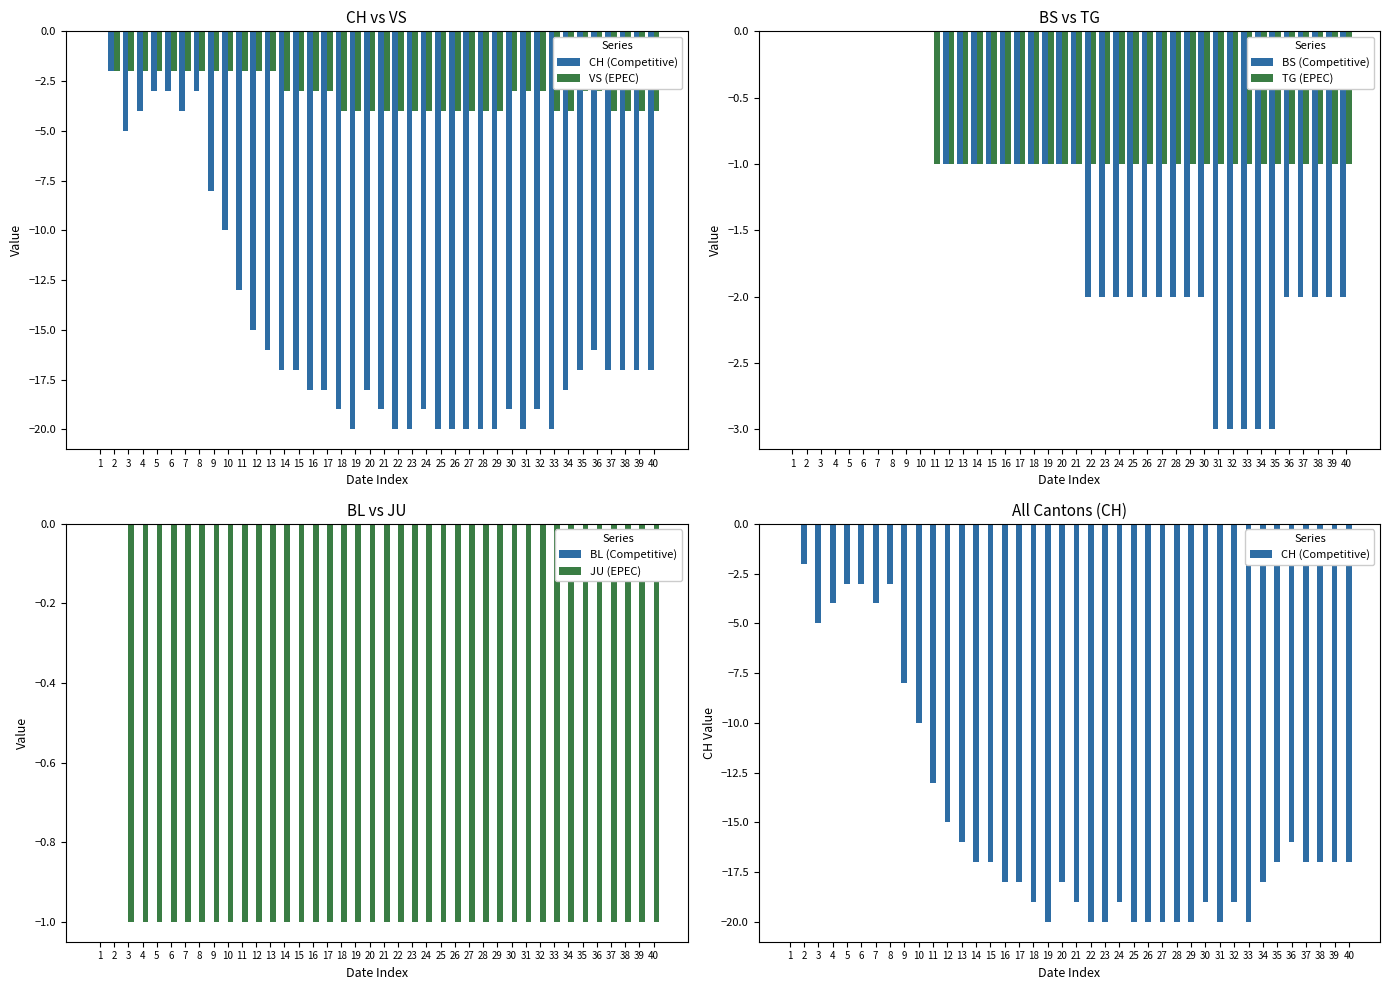

Reading left to right, list all the values displayed in this chart.

CH (Competitive): 0	-2	-5	-4	-3	-3	-4	-3	-8	-10	-13	-15	-16	-17	-17	-18	-18	-19	-20	-18	-19	-20	-20	-19	-20	-20	-20	-20	-20	-19	-20	-19	-20	-18	-17	-16	-17	-17	-17	-17
VS (EPEC): 0	-2	-2	-2	-2	-2	-2	-2	-2	-2	-2	-2	-2	-3	-3	-3	-3	-4	-4	-4	-4	-4	-4	-4	-4	-4	-4	-4	-4	-3	-3	-3	-4	-4	-3	-3	-4	-4	-4	-4
BS (Competitive): 0	0	0	0	0	0	0	0	0	0	0	-1	-1	-1	-1	-1	-1	-1	-1	-1	-1	-2	-2	-2	-2	-2	-2	-2	-2	-2	-3	-3	-3	-3	-3	-2	-2	-2	-2	-2
TG (EPEC): 0	0	0	0	0	0	0	0	0	0	-1	-1	-1	-1	-1	-1	-1	-1	-1	-1	-1	-1	-1	-1	-1	-1	-1	-1	-1	-1	-1	-1	-1	-1	-1	-1	-1	-1	-1	-1
BL (Competitive): 0	0	0	0	0	0	0	0	0	0	0	0	0	0	0	0	0	0	0	0	0	0	0	0	0	0	0	0	0	0	0	0	0	0	0	0	0	0	0	0
JU (EPEC): 0	0	-1	-1	-1	-1	-1	-1	-1	-1	-1	-1	-1	-1	-1	-1	-1	-1	-1	-1	-1	-1	-1	-1	-1	-1	-1	-1	-1	-1	-1	-1	-1	-1	-1	-1	-1	-1	-1	-1